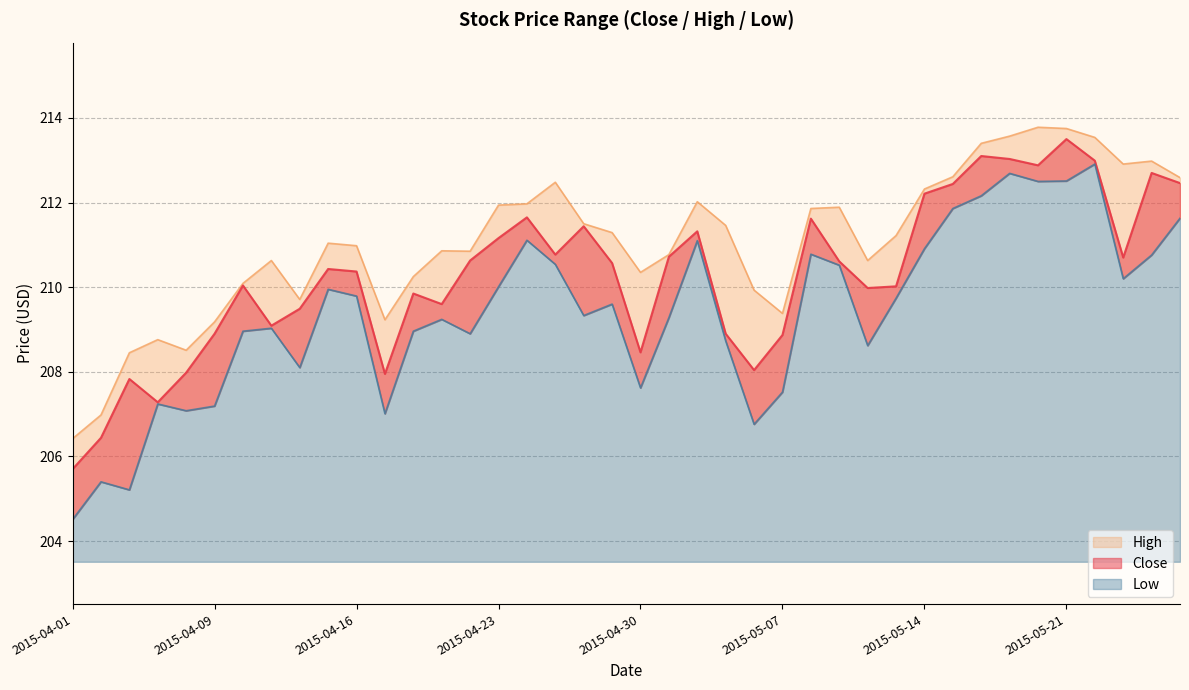

The value of Low at 2015-05-06 is 206.8. True or false?

True